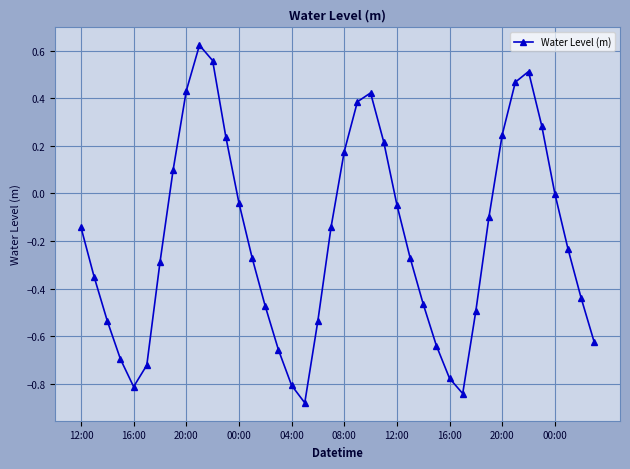

True or false: the data has more than 1 interior local peaks.

True